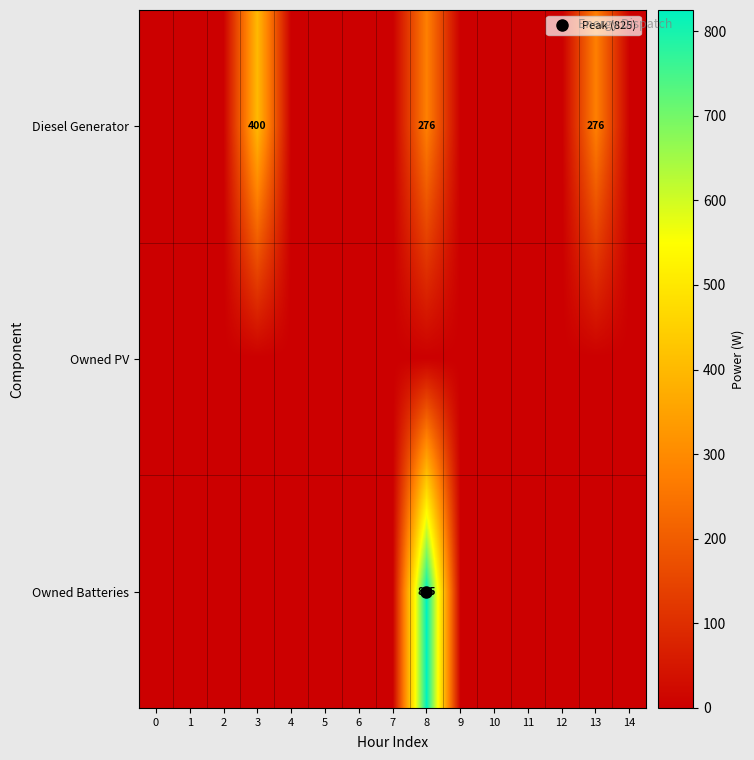

Which series has the largest total across all categories?

Diesel Generator